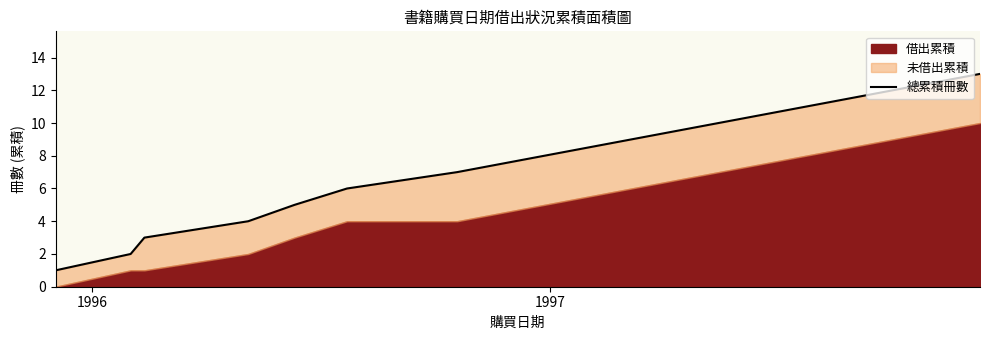

What is the maximum value shown in the chart?

13